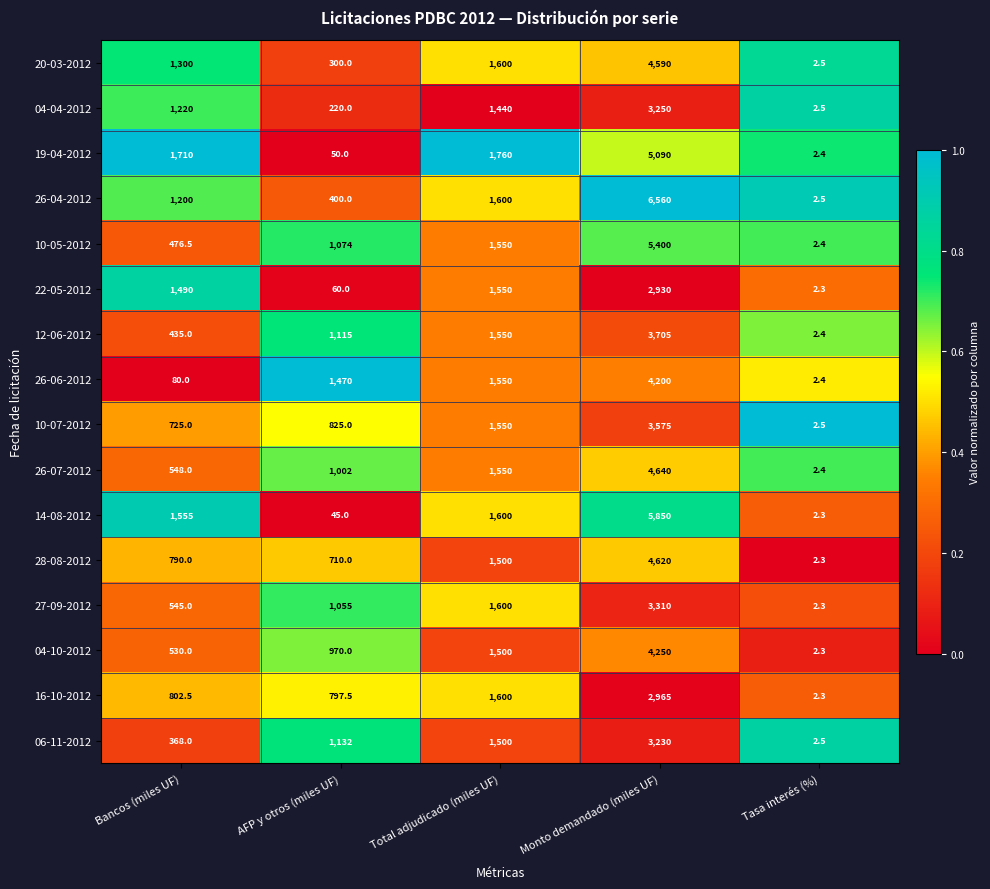

Rank the categories by 26-07-2012 value from highest to lowest.

Monto demandado (miles UF), Total adjudicado (miles UF), AFP y otros (miles UF), Bancos (miles UF), Tasa interés (%)